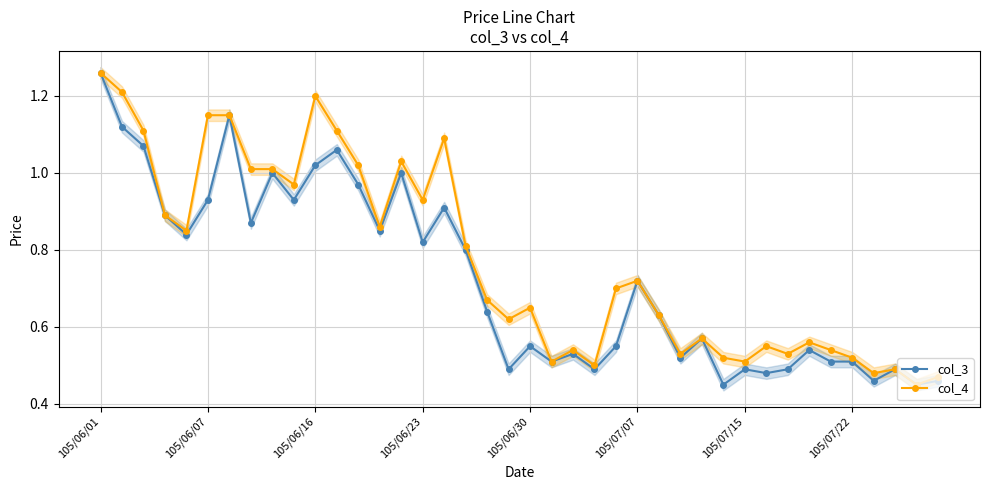

At which label does col_4 reach its peak?

105/06/01